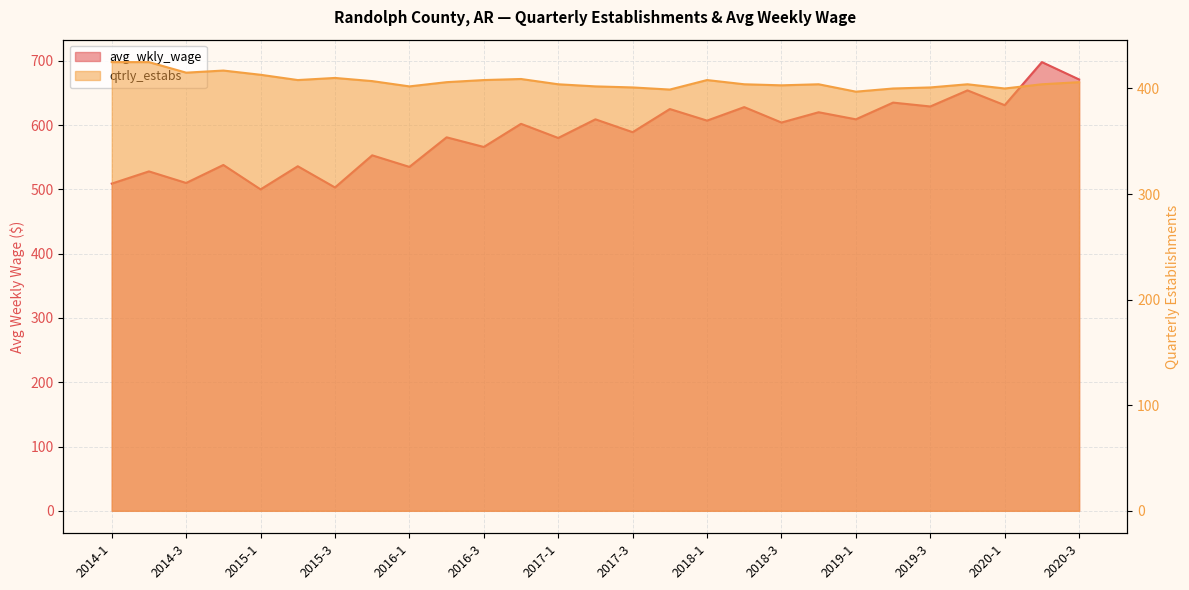

True or false: qtrly_estabs has more than 2 points higher than both neighbors.

True